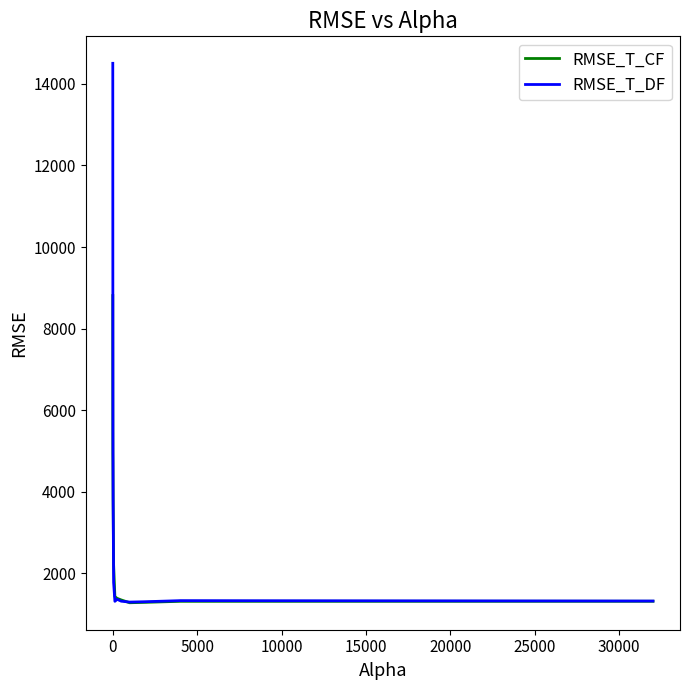

Which series has the widest spread of values?

RMSE_T_DF